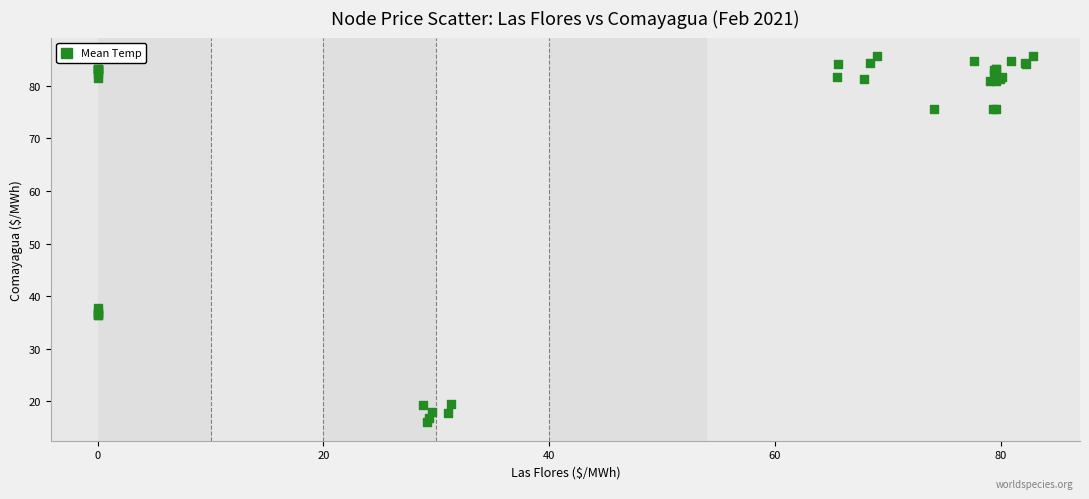

What Y value in the scatter plot is closest to 50?

37.7